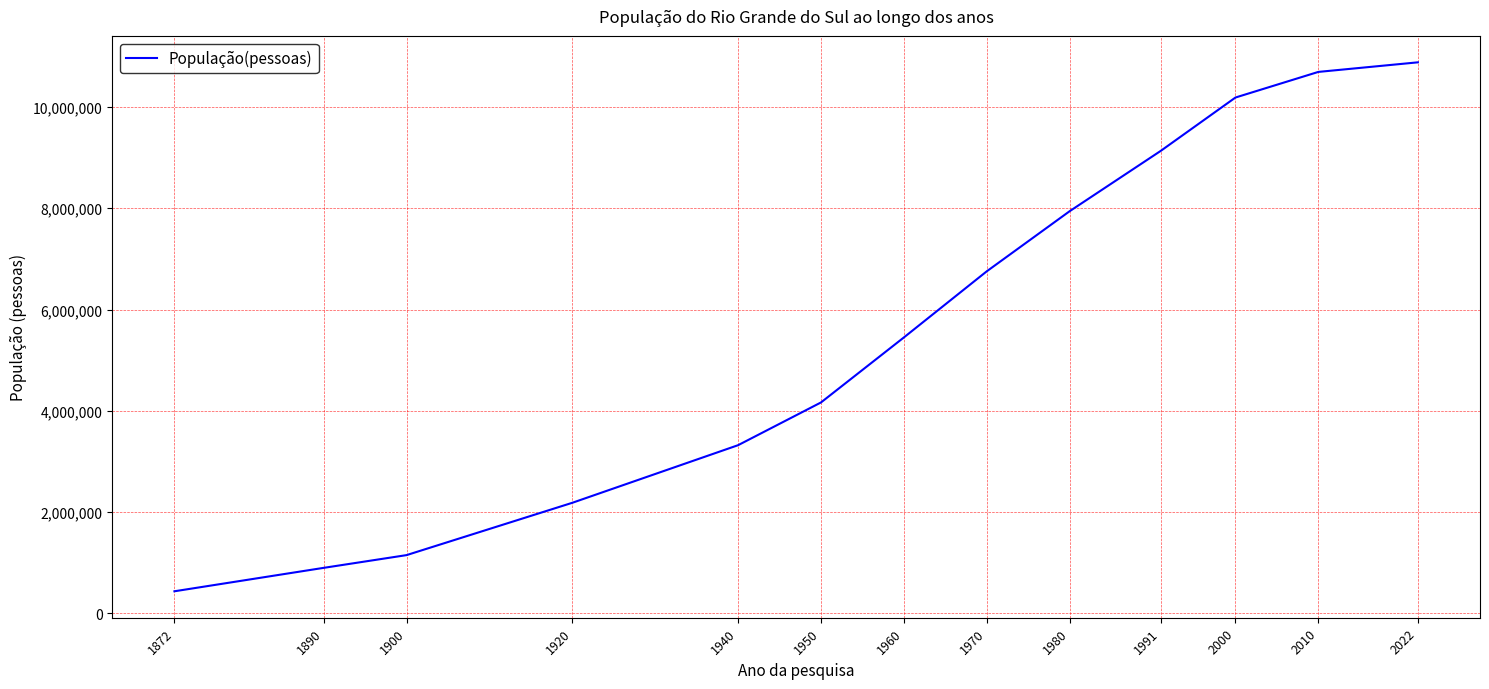

Between 1900 and 1872, which is larger?

1900